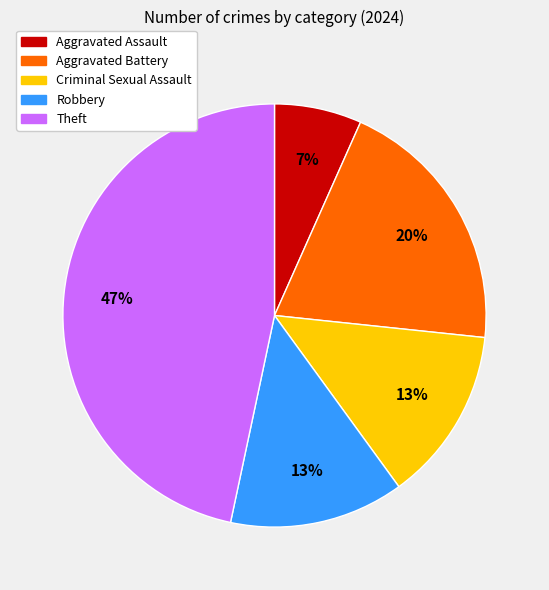

What percentage is the Criminal Sexual Assault slice, to the nearest percent?

13%